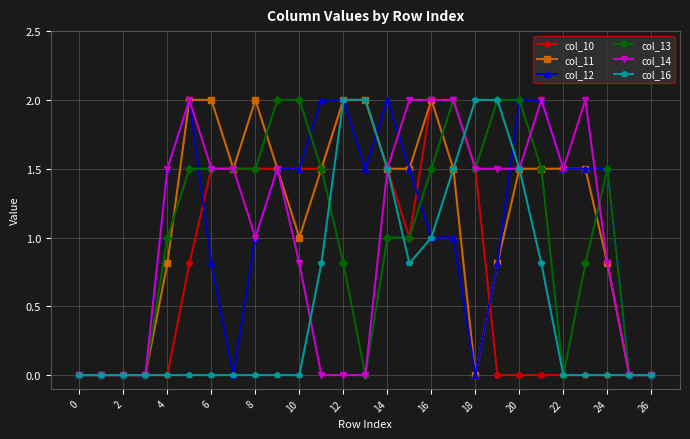

What is the value of the col_13 point at the 18th from the left?

2.0